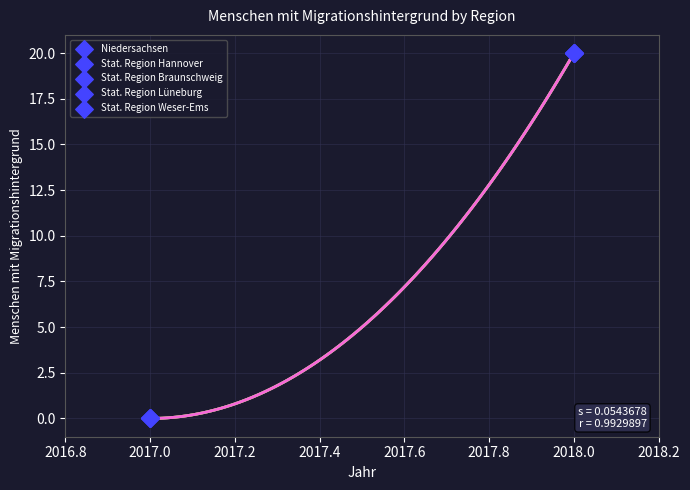

Which series contains the highest Y value?

Niedersachsen